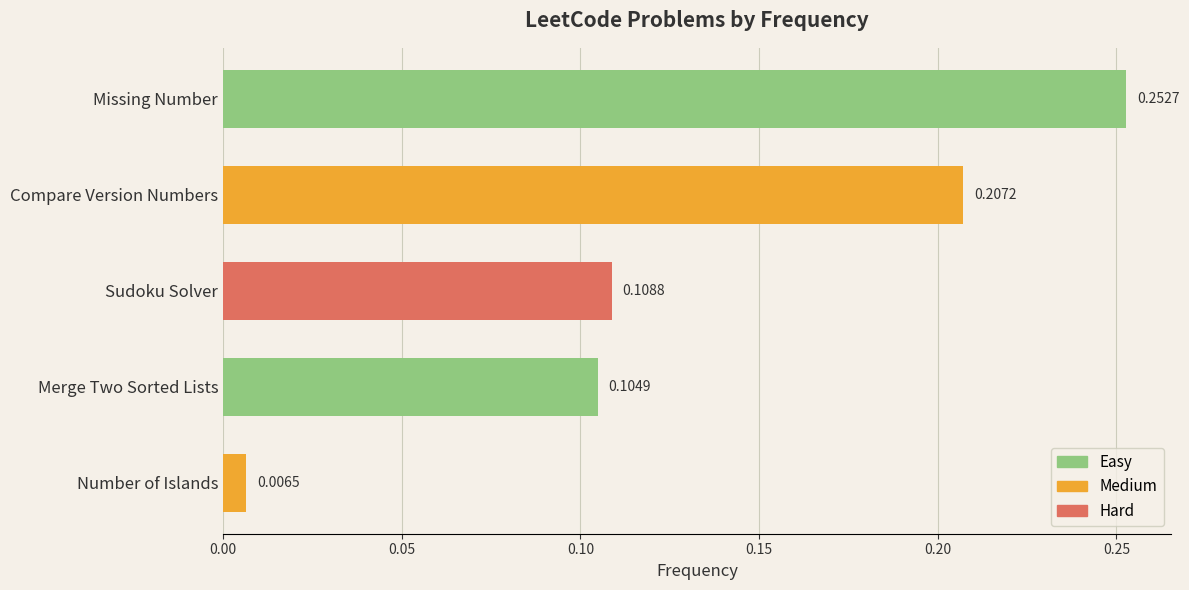

What is the label of the 5th bar from the top?

Number of Islands